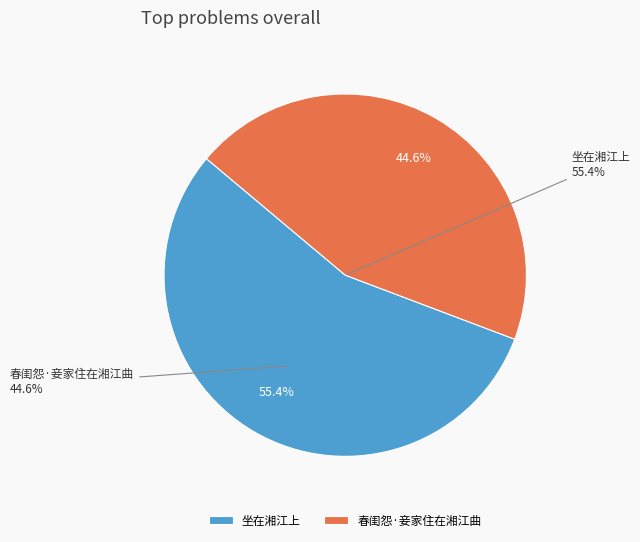

Is the sum of 坐在湘江上 and 春闺怨·妾家住在湘江曲 greater than half?

Yes